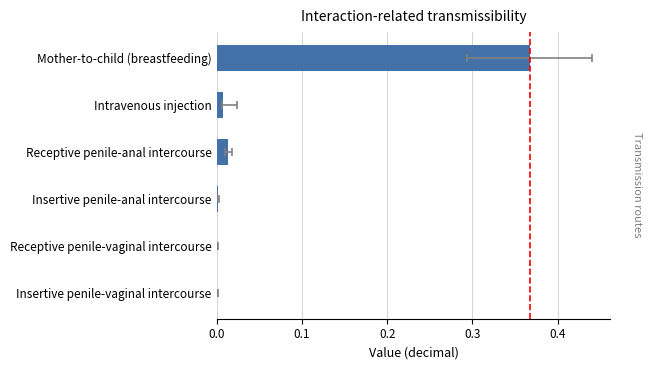

What is the difference between the maximum and minimum values?

0.4